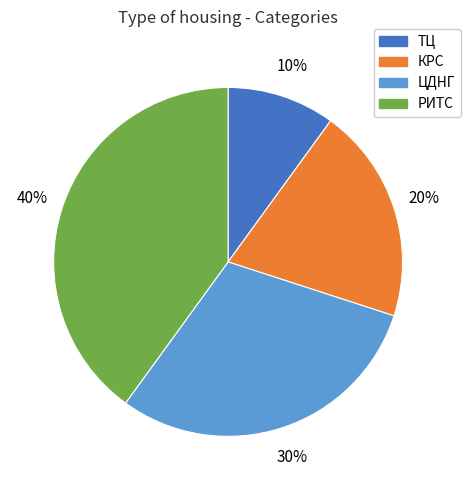

Rank the categories by value from lowest to highest.

ТЦ, КРС, ЦДНГ, РИТС